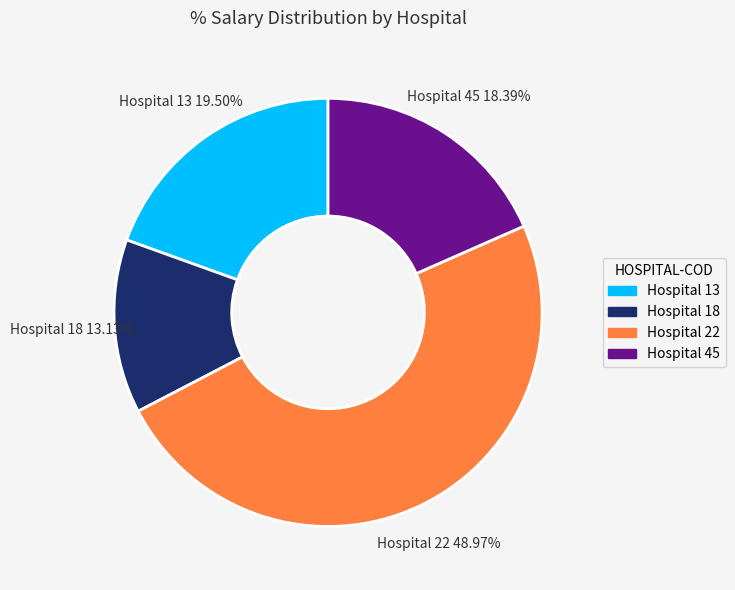

Which has a higher value, Hospital 22 or Hospital 13?

Hospital 22